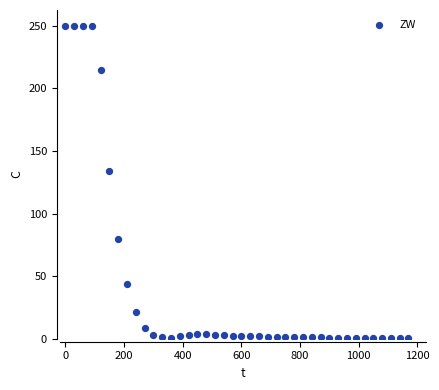

What is the range of Y values (max minus min)?

249.3